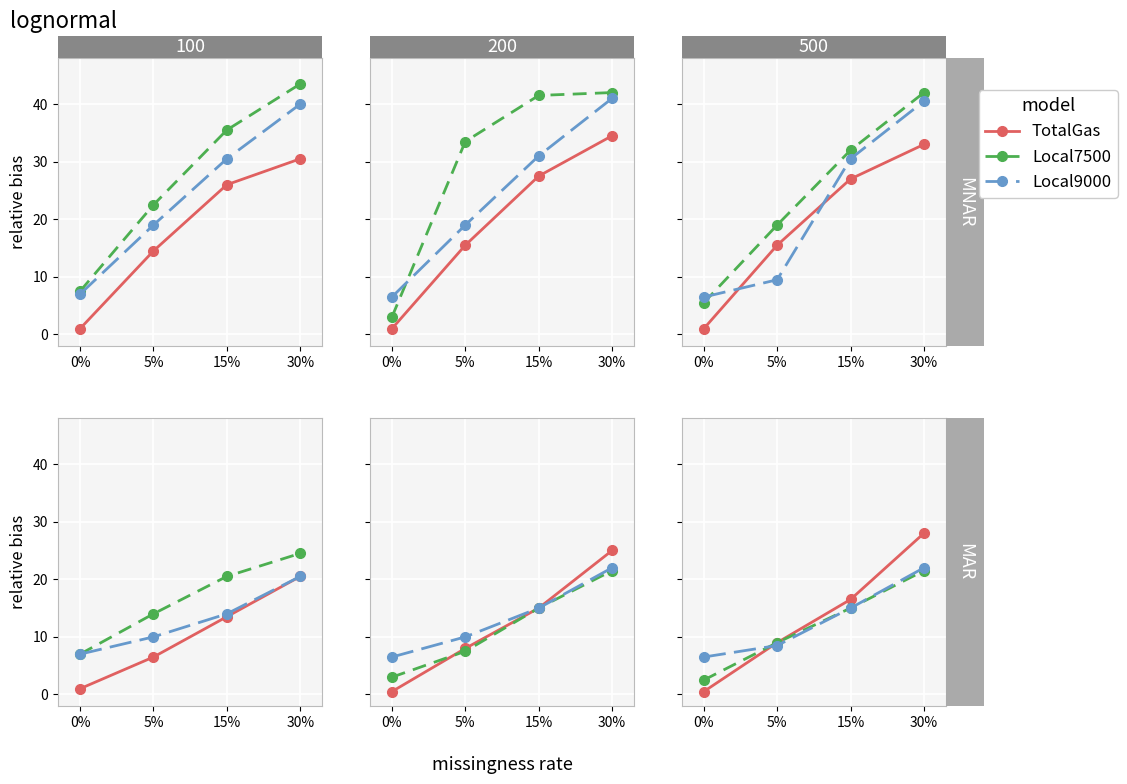

What are all the series names shown in the legend?

TotalGas, Local7500, Local9000